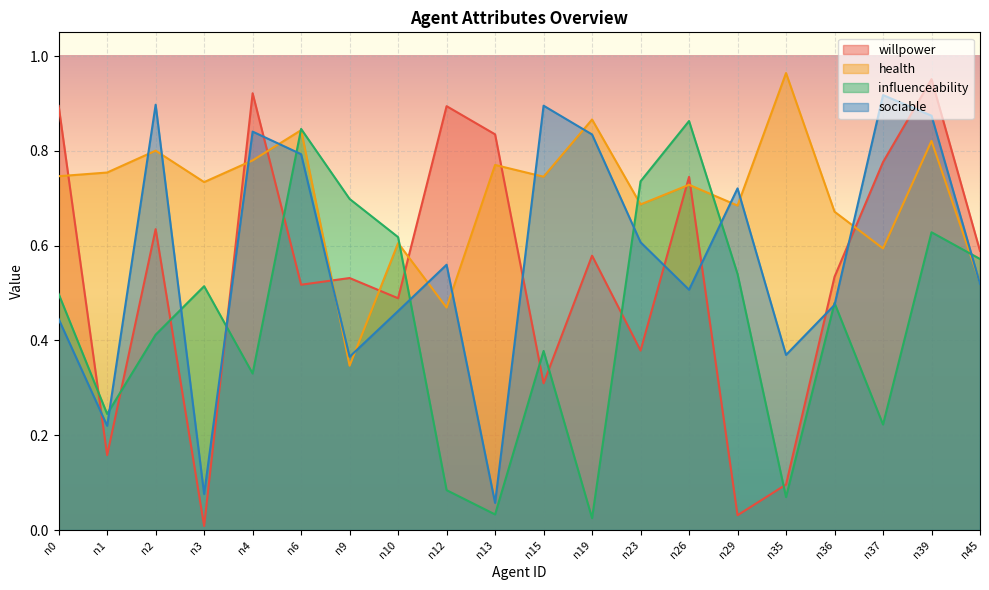

What is the average value of the influenceability series?

0.4